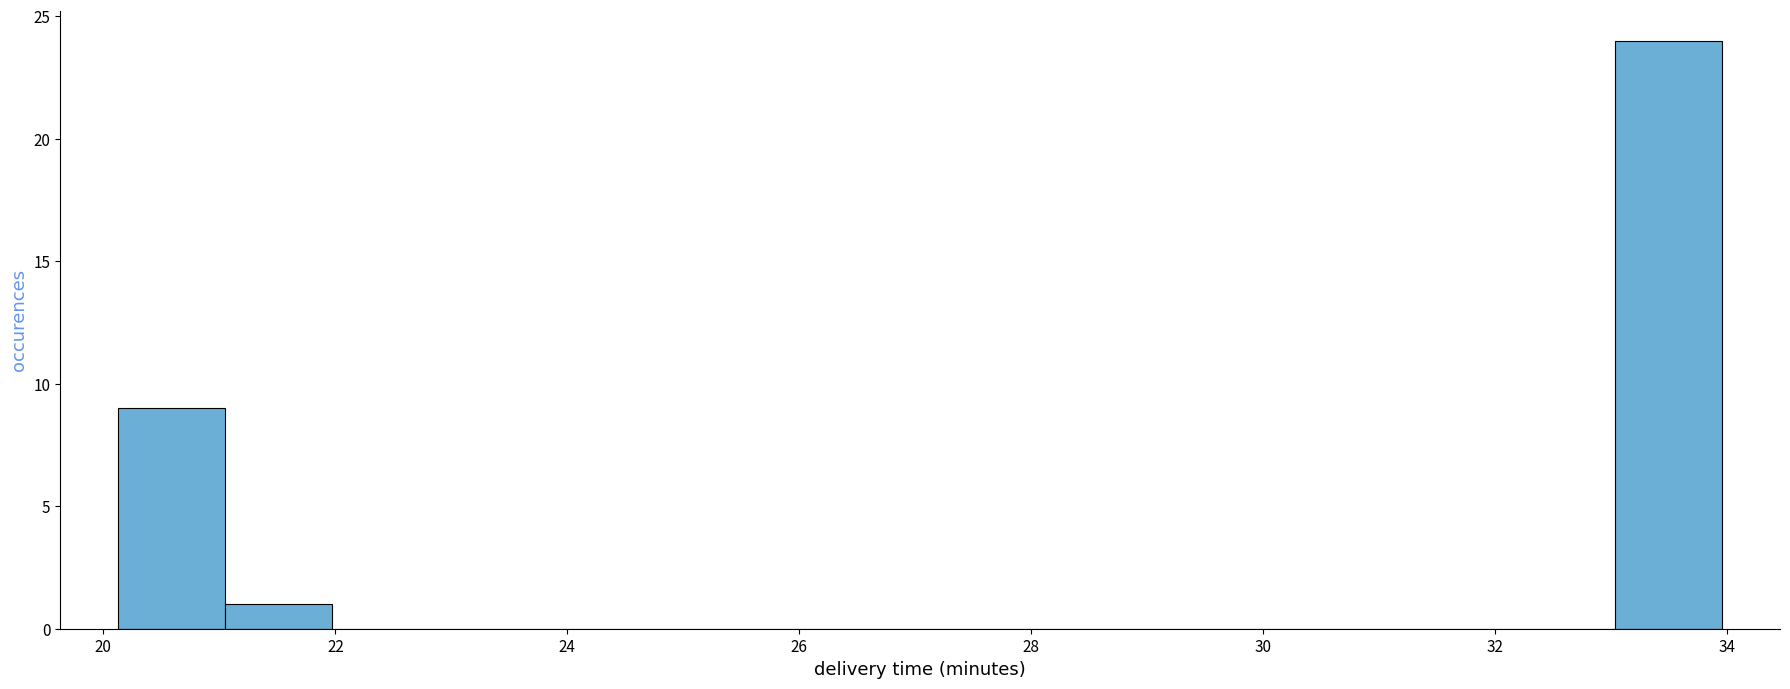

Which range on the x-axis has the tallest bar?

33.0 to 34.0